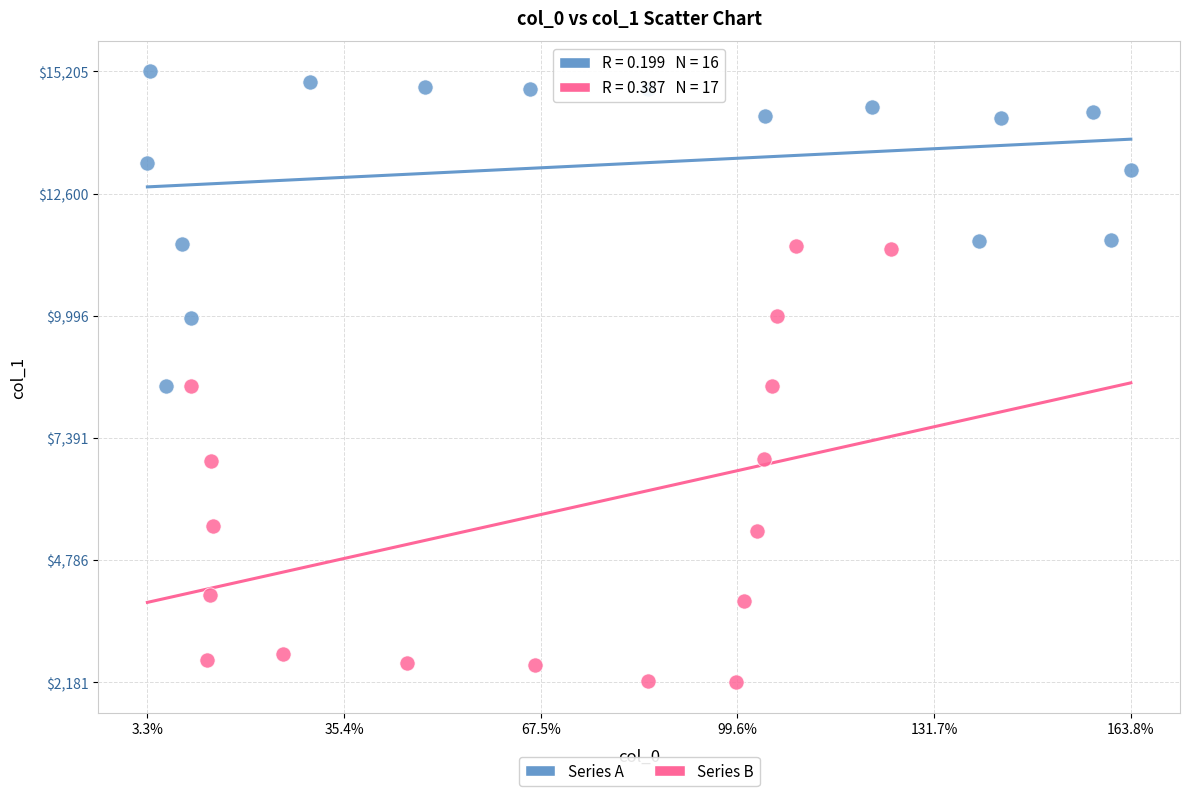

Which series has the largest Y range (max minus min)?

Series B